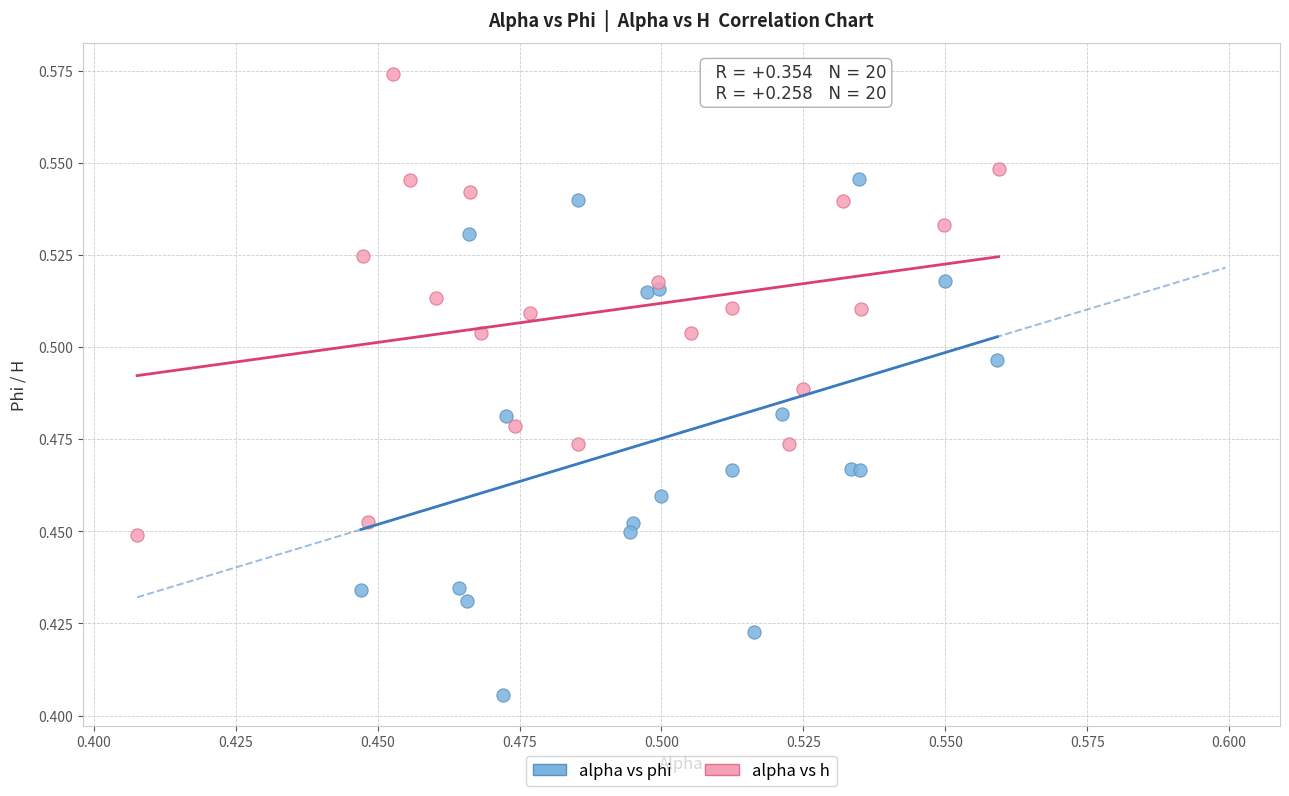

Which series contains the highest Y value?

alpha vs h